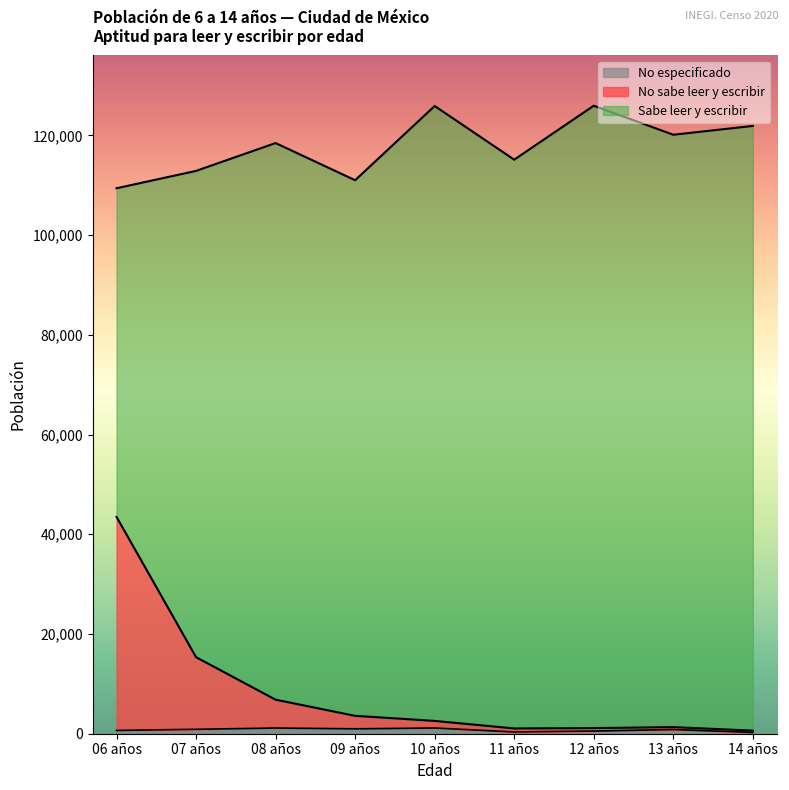

Read the No especificado value at 12 años, to the nearest 10.

540